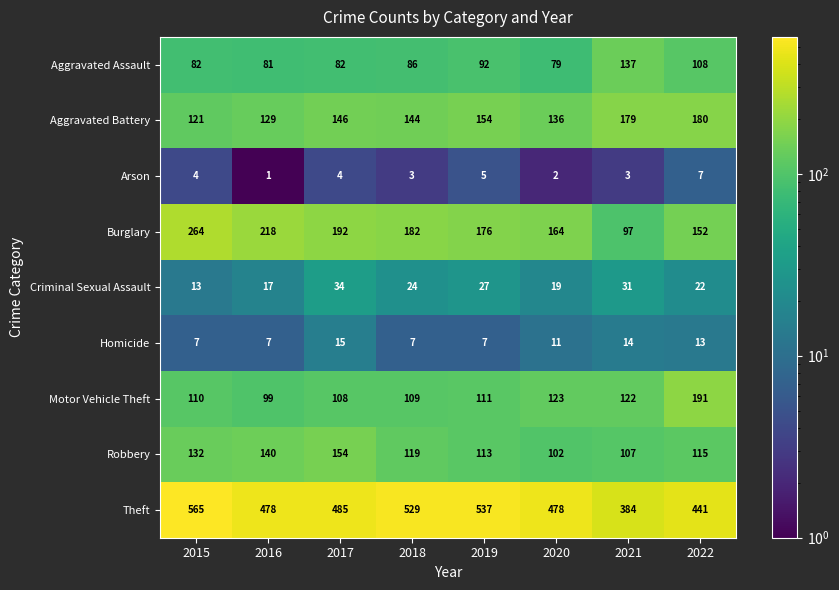

Where does the Homicide series first go above 11?

2017